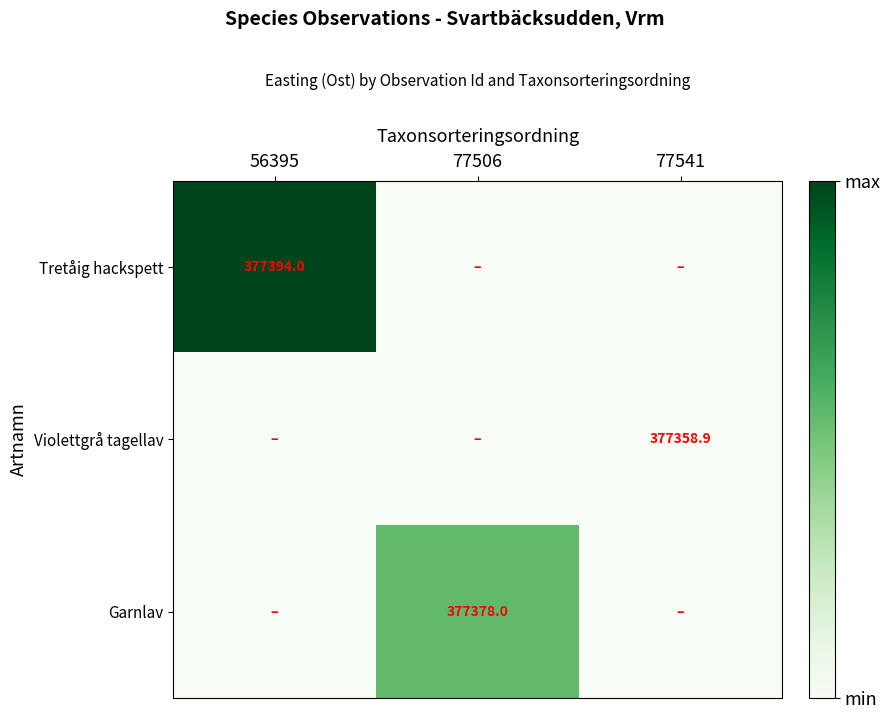

True or false: Violettgrå tagellav has a value of 377358.9 at 77541.

True